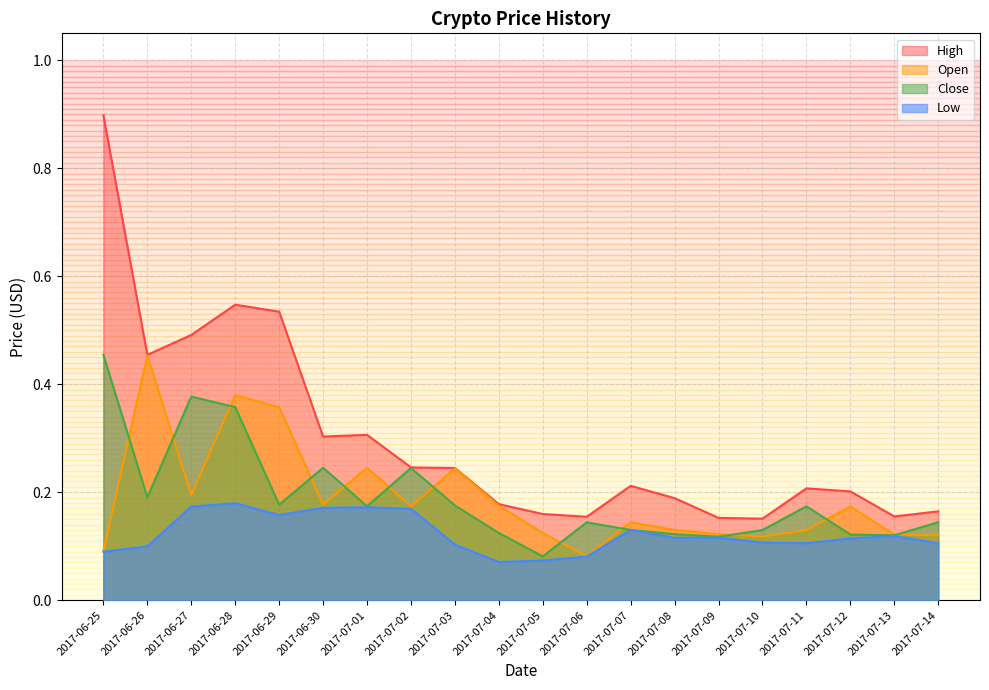

What is the sum of all Low values?

2.5